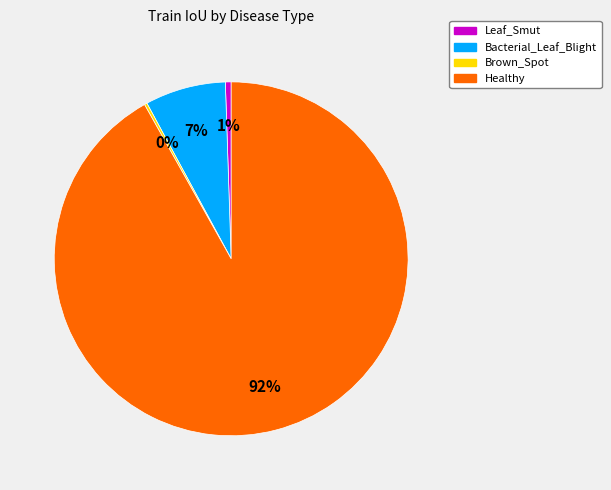

Is there any slice that represents more than half of the pie?

Yes